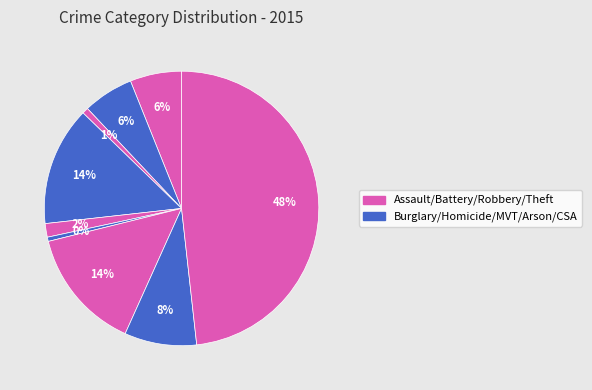

How many segments does this pie chart have?

9